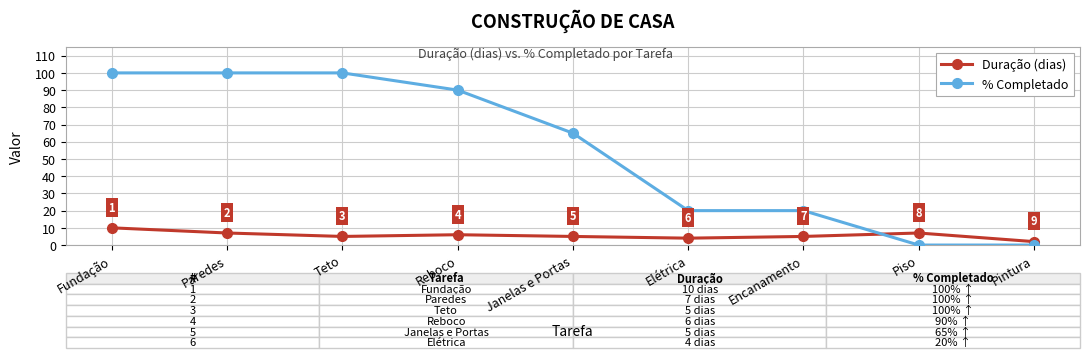

What is the label of the 1st point from the right?

Pintura